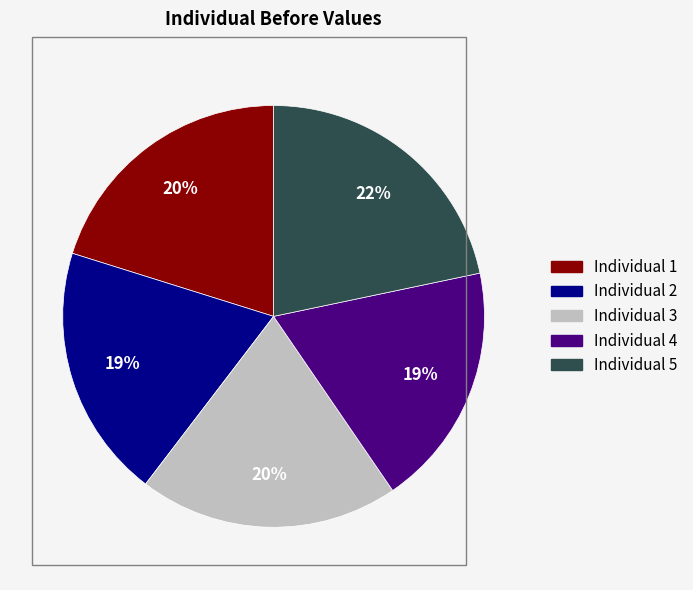

What is the ratio of the value at Individual 4 to the value at Individual 1?

0.9